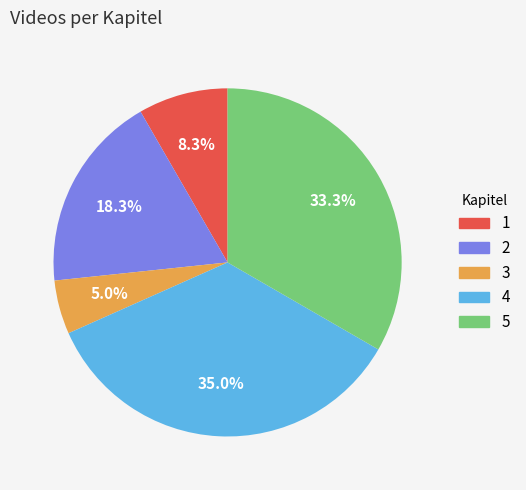

Rank the categories by value from lowest to highest.

3, 1, 2, 5, 4